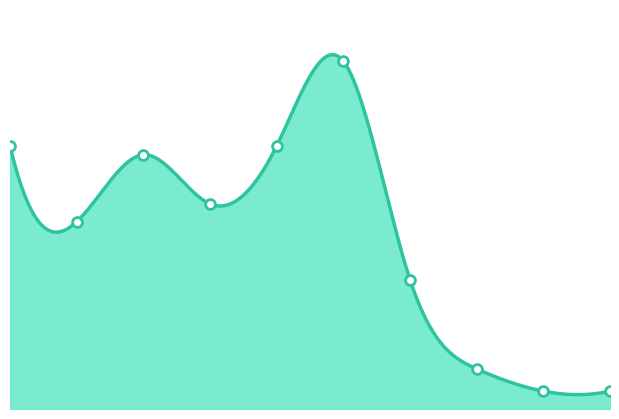

Which has a higher value, USJ or CN?

USJ